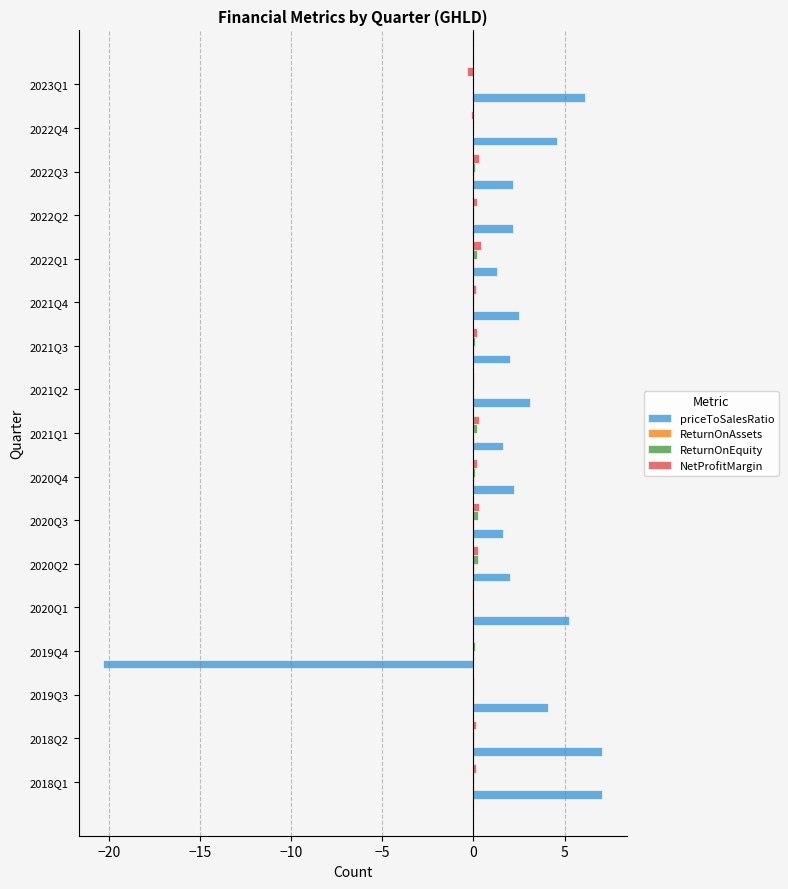

What is the maximum value shown in the chart?

7.1